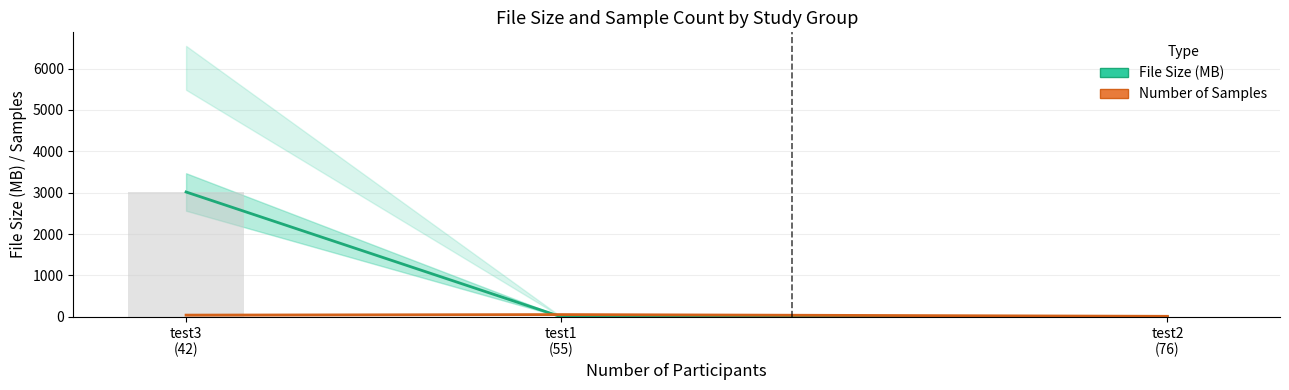

How many values in the Number of Samples series exceed 42?

1